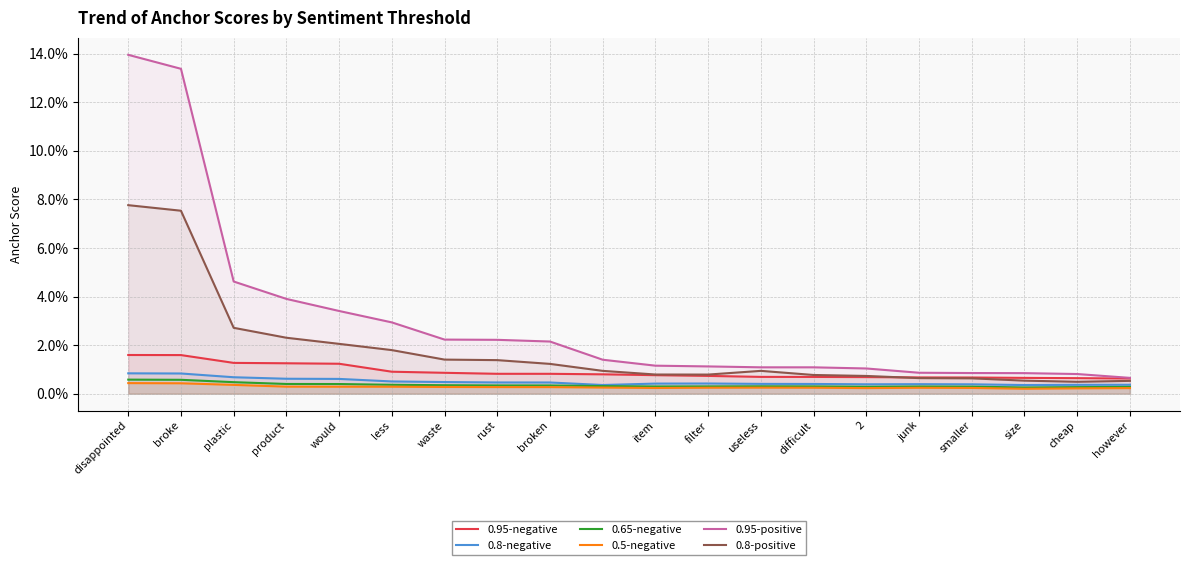

Which series changed the most between broke and however?

0.95-positive